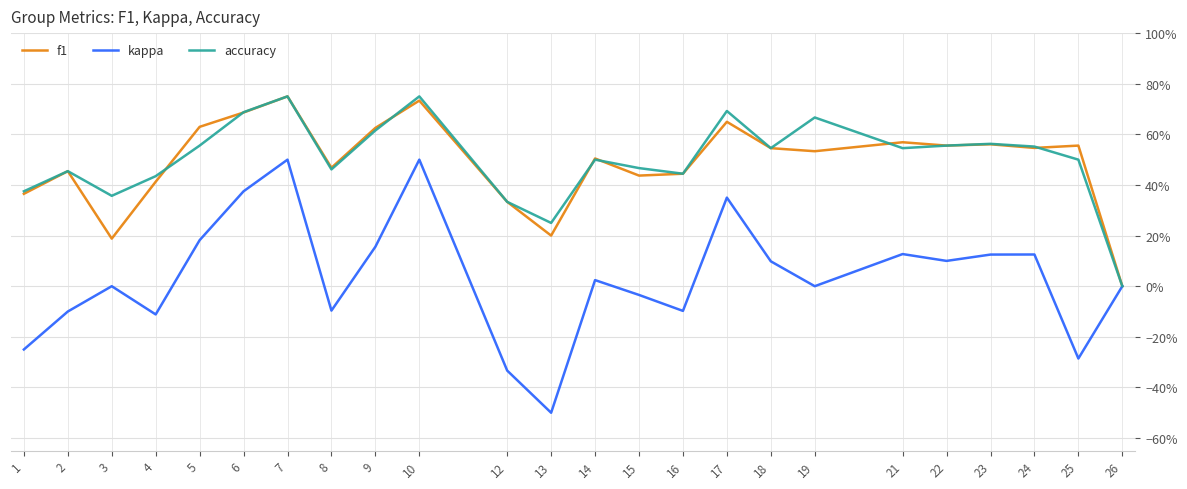

The value of f1 at 24 is 0.5. True or false?

True